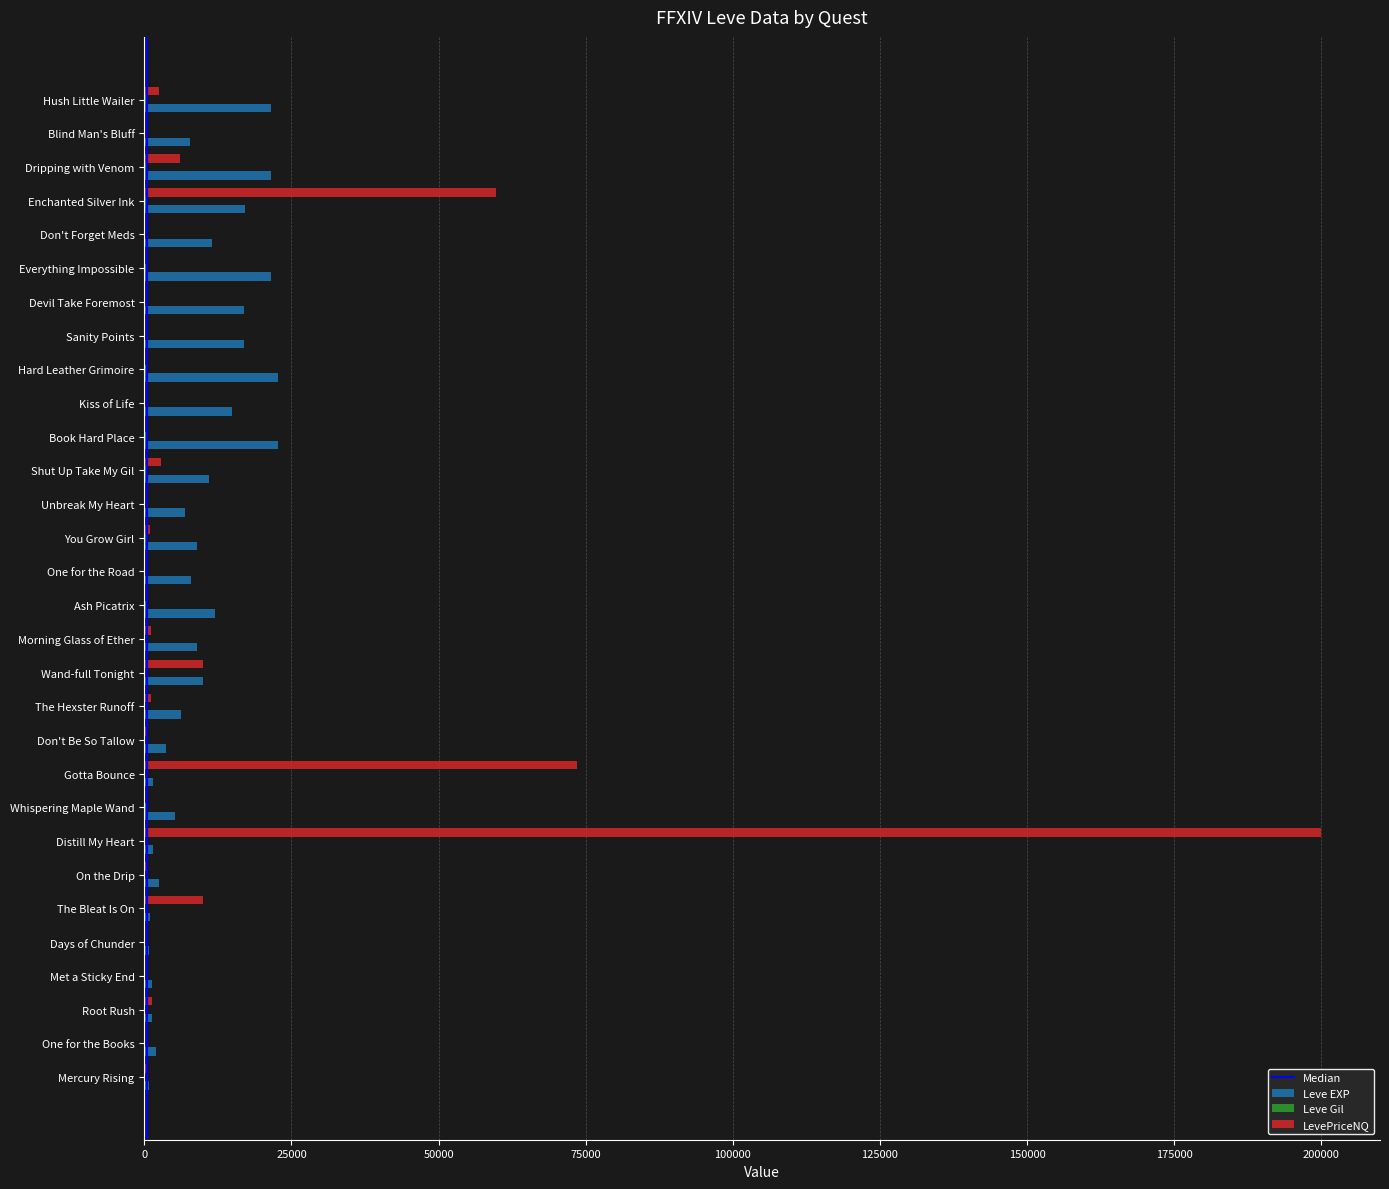

Which series changed the most between One for the Books and Hard Leather Grimoire?

Leve EXP